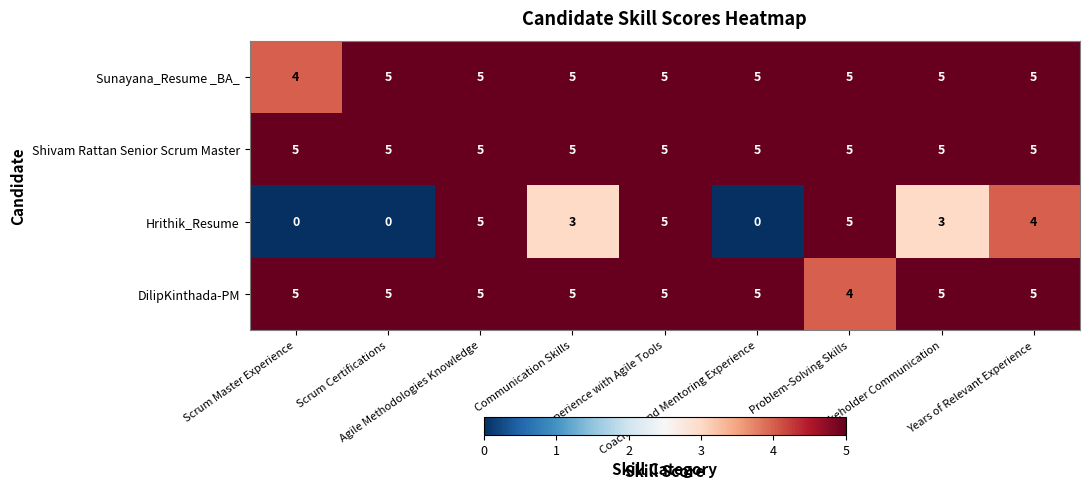

Which series has the largest total across all categories?

Shivam Rattan Senior Scrum Master